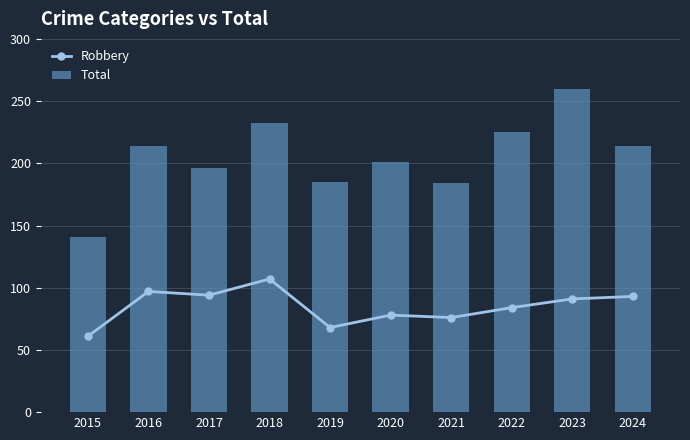

Is the value of Total at 2021 greater than the value of Robbery at 2023?

Yes